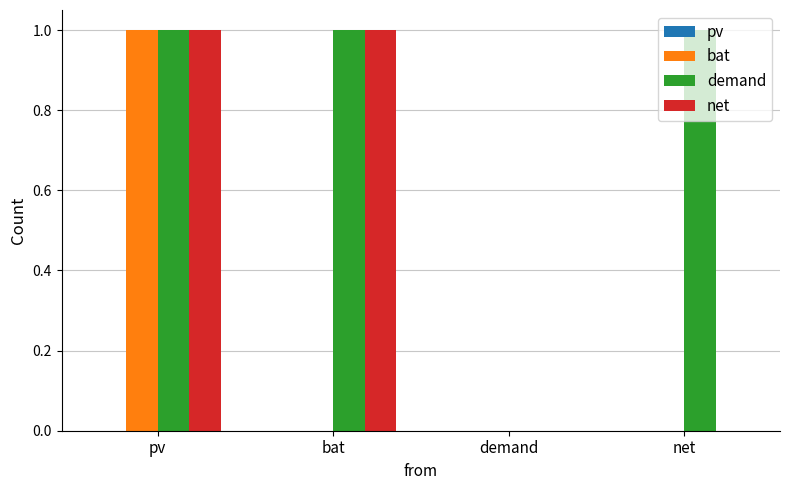

At which category is the sum across all series the highest?

pv